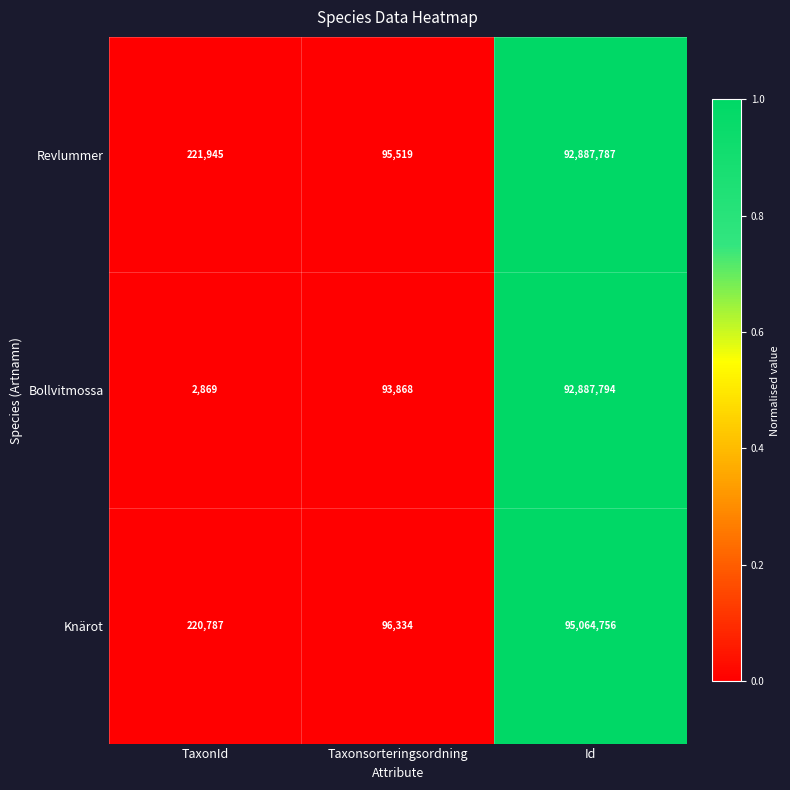

Reading left to right, transcribe all the data shown in this chart.

Revlummer: 221945	95519	92887787
Bollvitmossa: 2869	93868	92887794
Knärot: 220787	96334	95064756